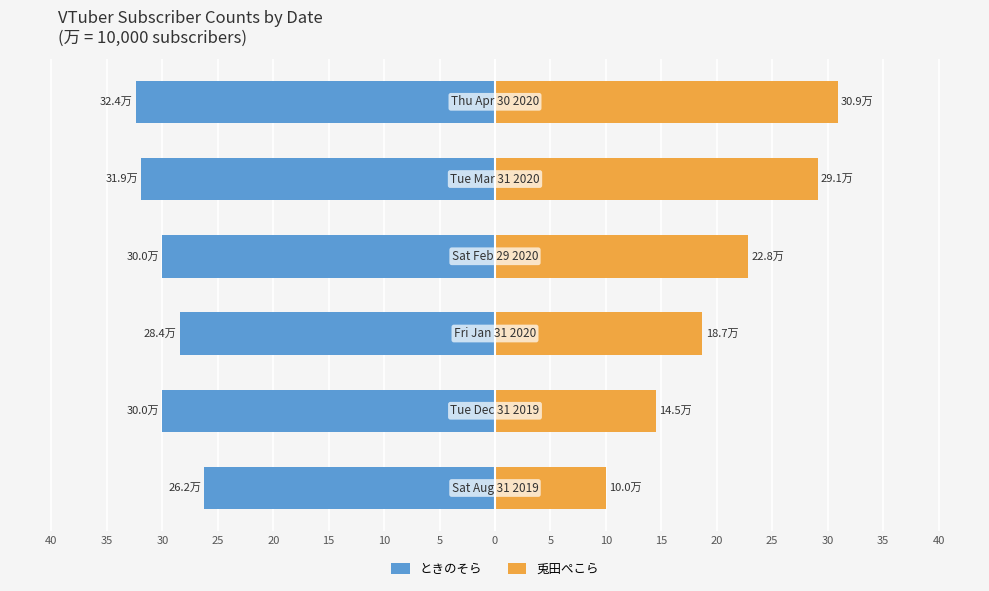

Are the bars grouped side by side (vs. stacked)?

Yes